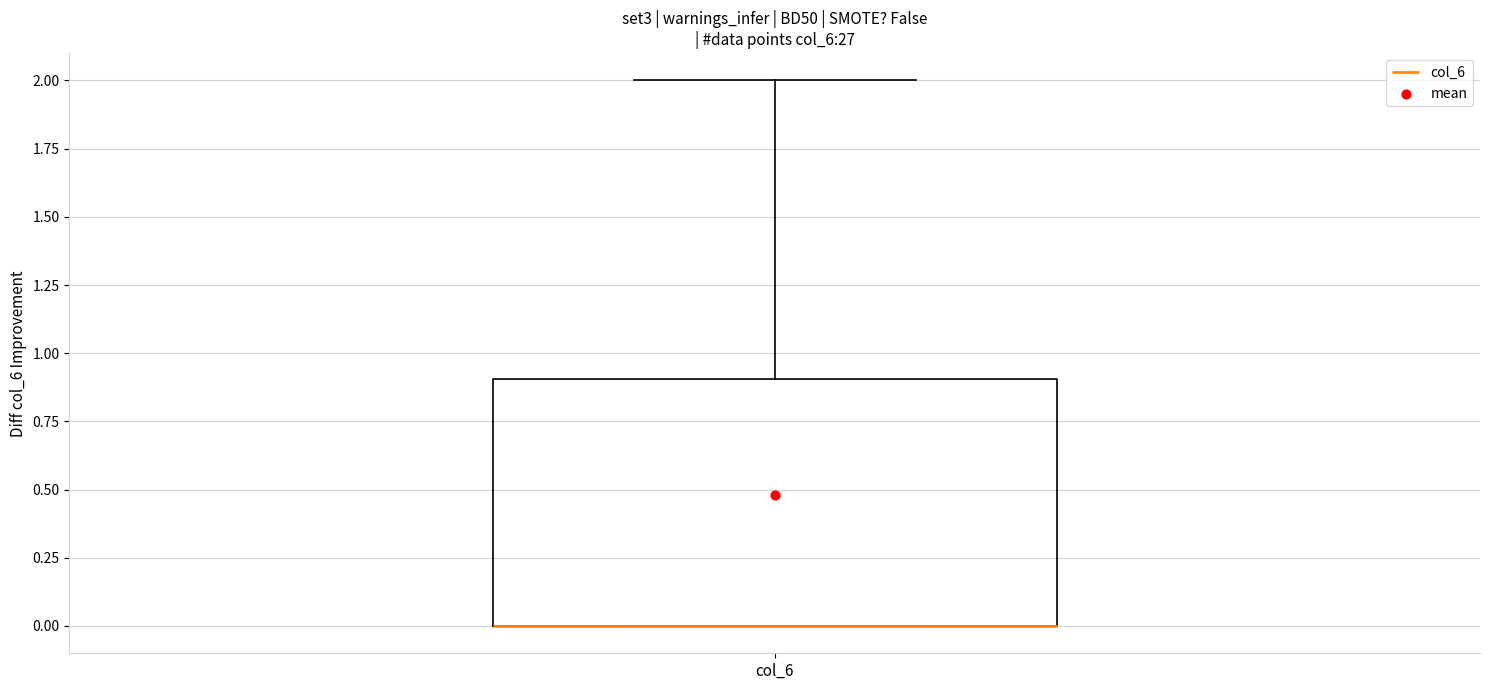

Transcribe this box plot: give where the median line is, the range the box spans, and where the two whiskers end, as read against the y-axis. The values are not printed on the chart, so give them approximately, as read against the axis.

median 0.0 (drawn on the box's lower edge), box 0.0 to 0.9, whiskers 0.0 to 2.0